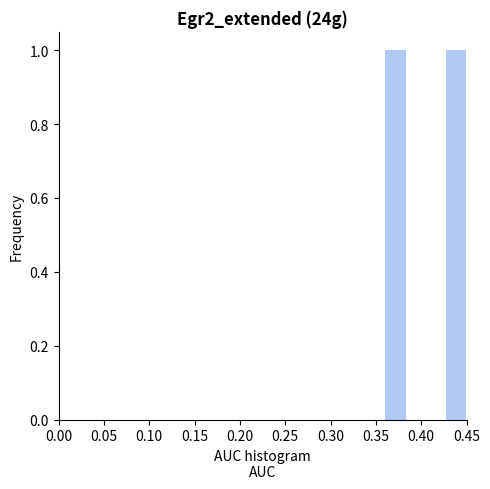

Reading left to right, list every bar in this chart as the range it spans on the x-axis followed by its height. Neither the bar edges nor the heights are printed on the chart, so give them approximately, as read against the axes.

0.000 to 0.025: 0
0.025 to 0.045: 0
0.045 to 0.070: 0
0.070 to 0.090: 0
0.090 to 0.115: 0
0.115 to 0.135: 0
0.135 to 0.160: 0
0.160 to 0.180: 0
0.180 to 0.205: 0
0.205 to 0.225: 0
0.225 to 0.250: 0
0.250 to 0.270: 0
0.270 to 0.295: 0
0.295 to 0.315: 0
0.315 to 0.340: 0
0.340 to 0.360: 0
0.360 to 0.385: 1
0.385 to 0.405: 0
0.405 to 0.430: 0
0.430 to 0.450: 1